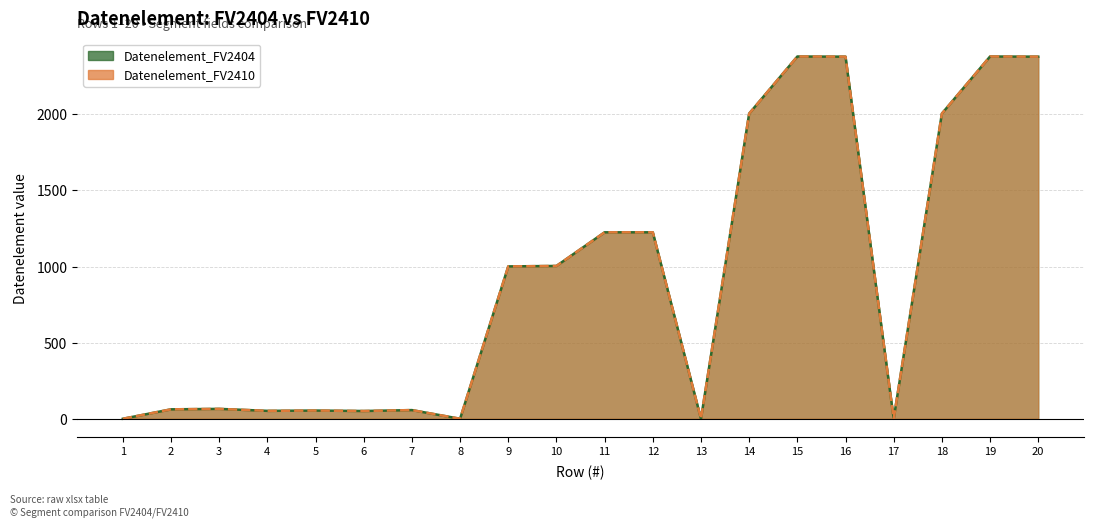

At which category does Datenelement_FV2410 reach its first local valley?

4